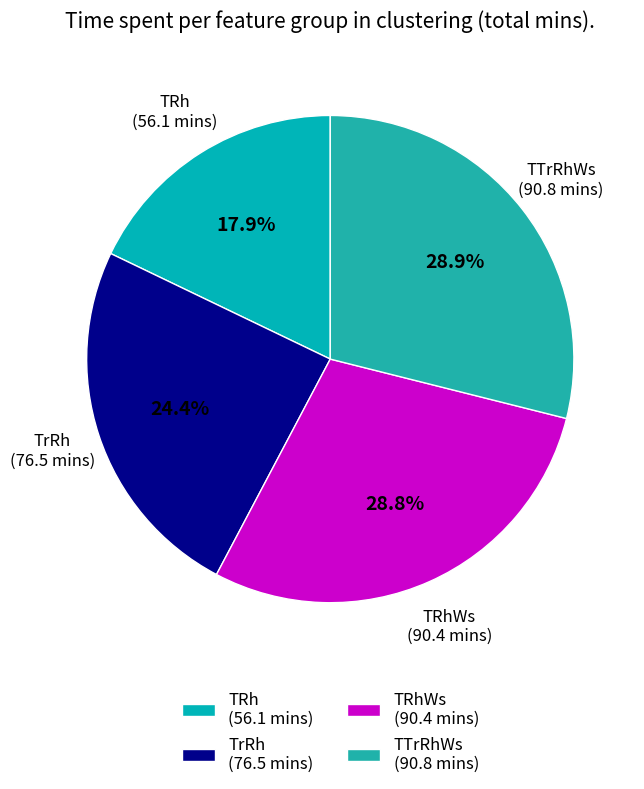

Is there any slice that represents more than half of the pie?

No